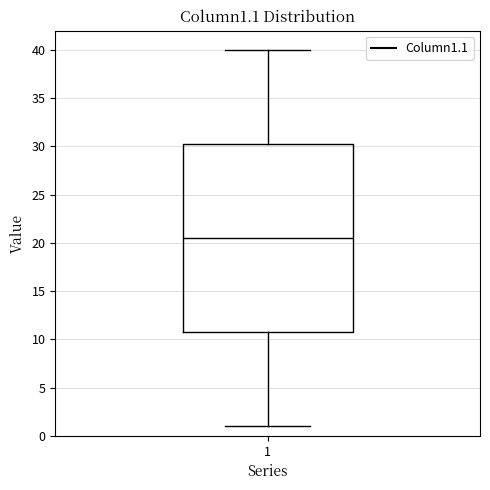

Read this box plot against the y-axis: the position of the median line, the range covered by the box, and the ends of both whiskers. The values are not printed on the chart, so give them approximately, as read against the axis.

median 20.5, box 11.0 to 30.5, whiskers 1.0 to 40.0